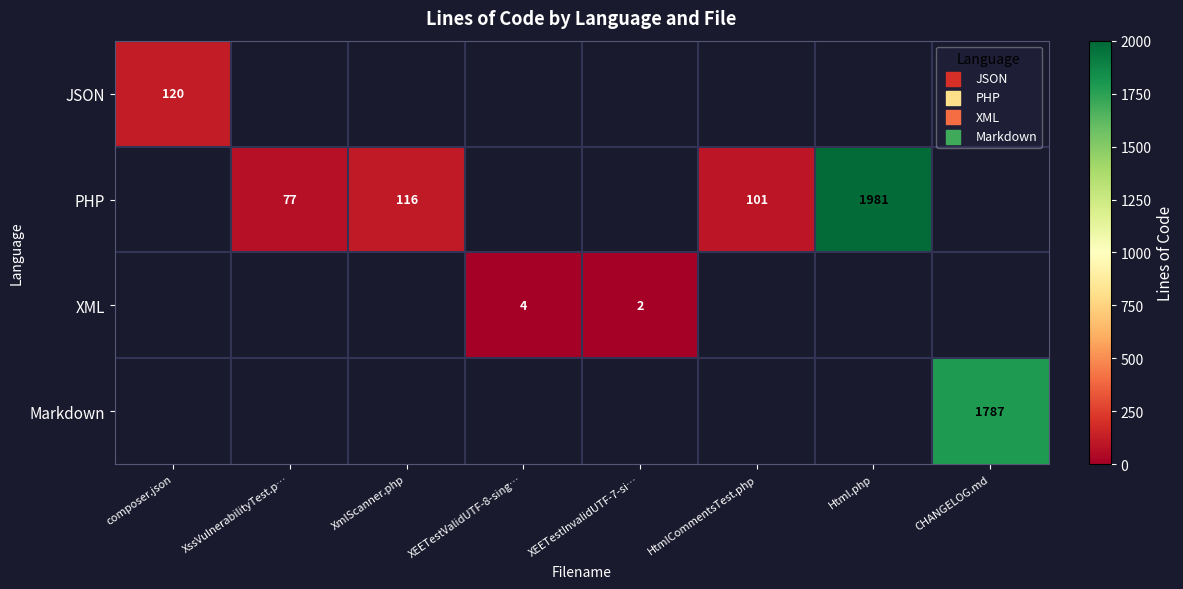

What is the smallest value displayed?

2.0